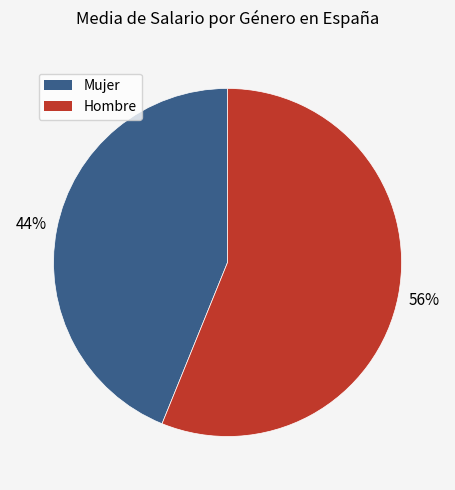

Does Hombre account for over 50% of the chart?

Yes